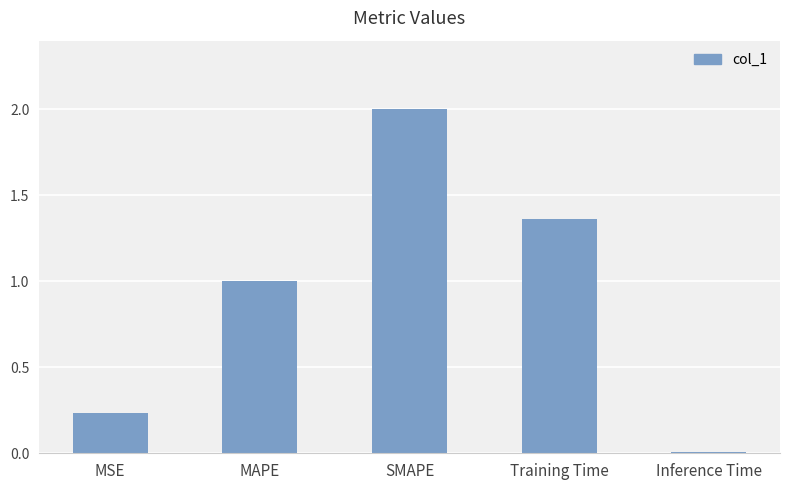

Rank the categories by value from highest to lowest.

SMAPE, Training Time, MAPE, MSE, Inference Time